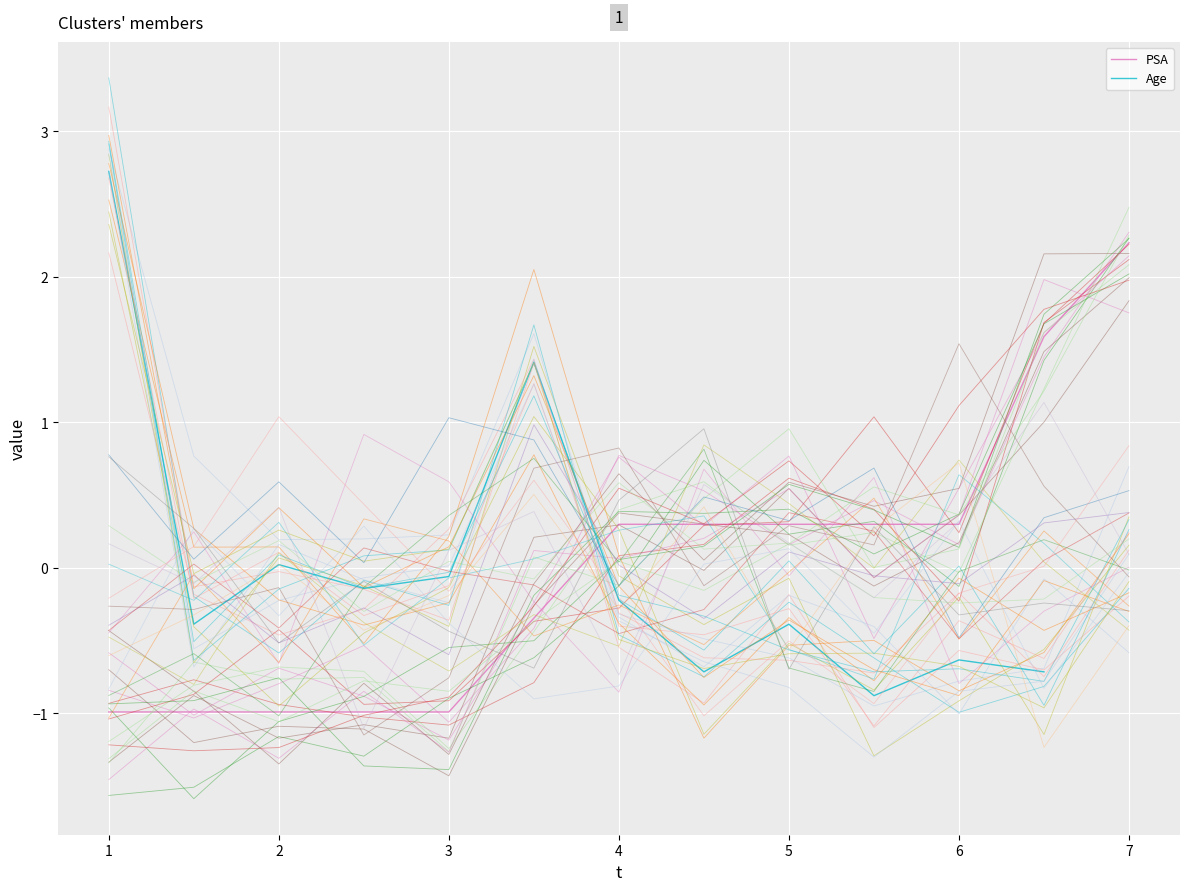

How many values in Age are below zero?

9